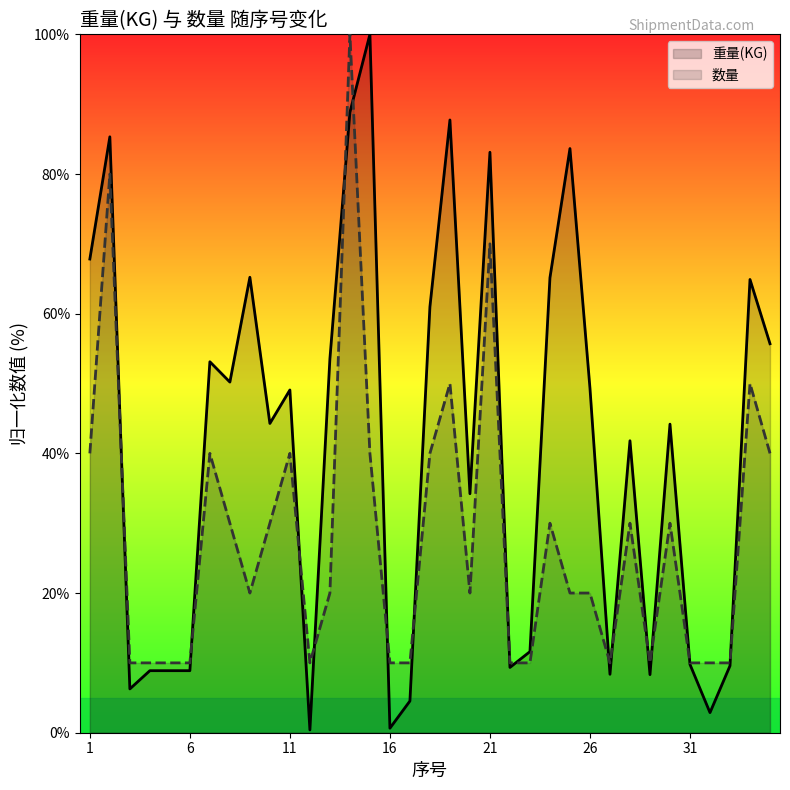

Reading left to right, extract all data points from this chart.

重量(KG): 67.8	85.3	6.3	8.9	8.9	8.9	53.1	50.2	65.2	44.3	49.1	0.4	53.5	88.8	100.0	0.6	4.5	61.0	87.7	34.2	83.1	9.3	11.6	65.1	83.6	49.3	8.4	41.8	8.3	44.2	9.8	2.9	9.6	64.9	55.7
数量: 40.0	80.0	10.0	10.0	10.0	10.0	40.0	30.0	20.0	30.0	40.0	10.0	20.0	100.0	40.0	10.0	10.0	40.0	50.0	20.0	70.0	10.0	10.0	30.0	20.0	20.0	10.0	30.0	10.0	30.0	10.0	10.0	10.0	50.0	40.0